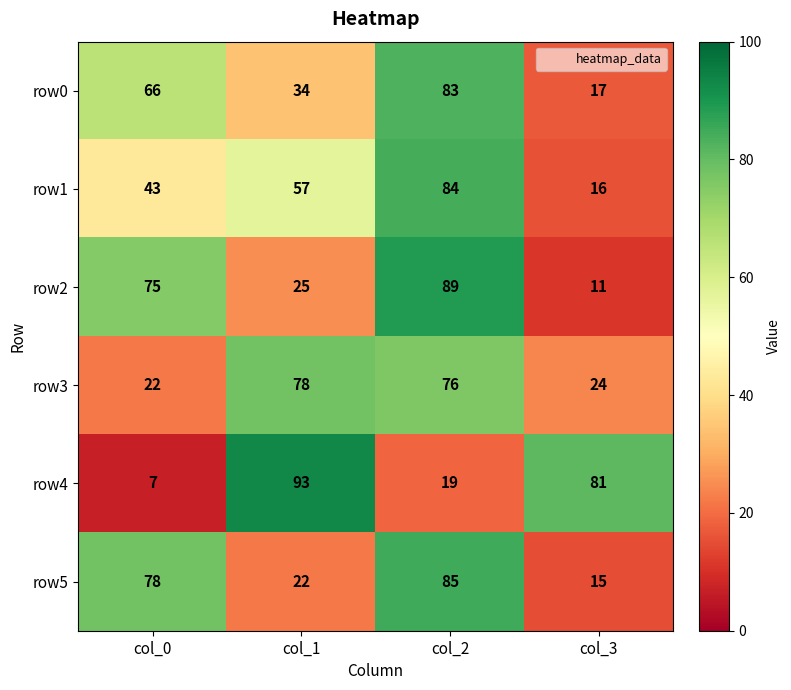

What is the difference between the row2 values at col_2 and col_1?

64